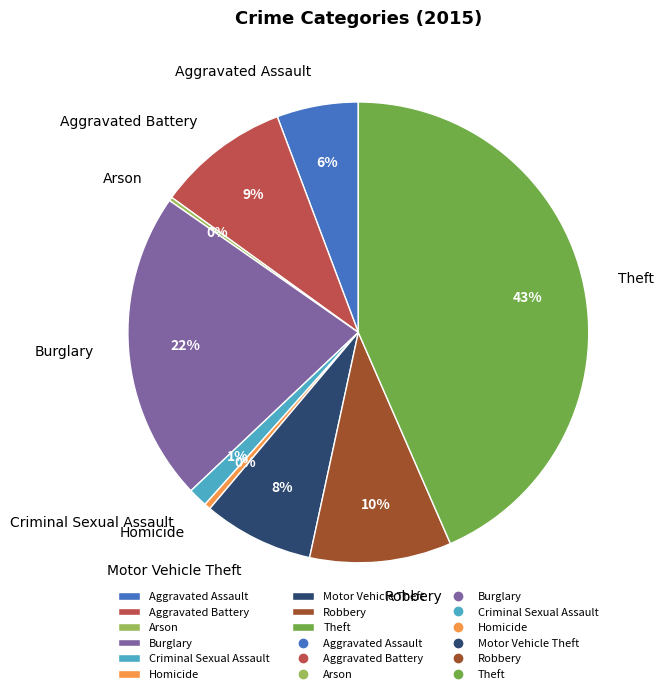

Which slice is the largest?

Theft